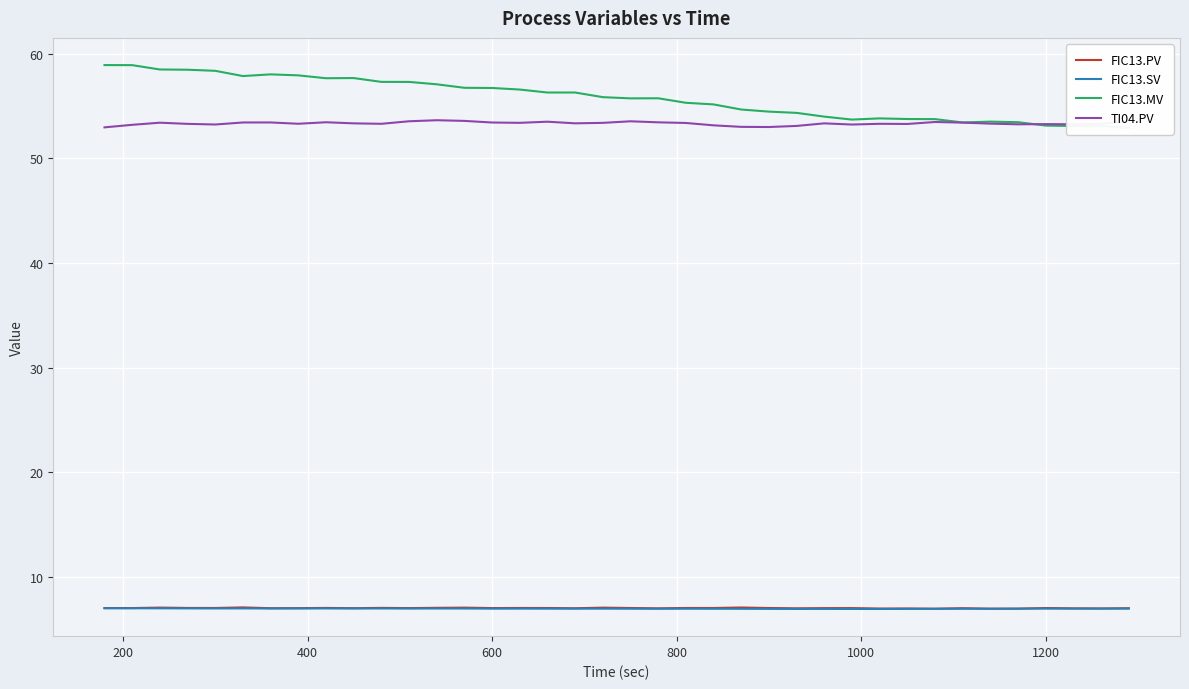

What are all the series names shown in the legend?

FIC13.PV, FIC13.SV, FIC13.MV, TI04.PV